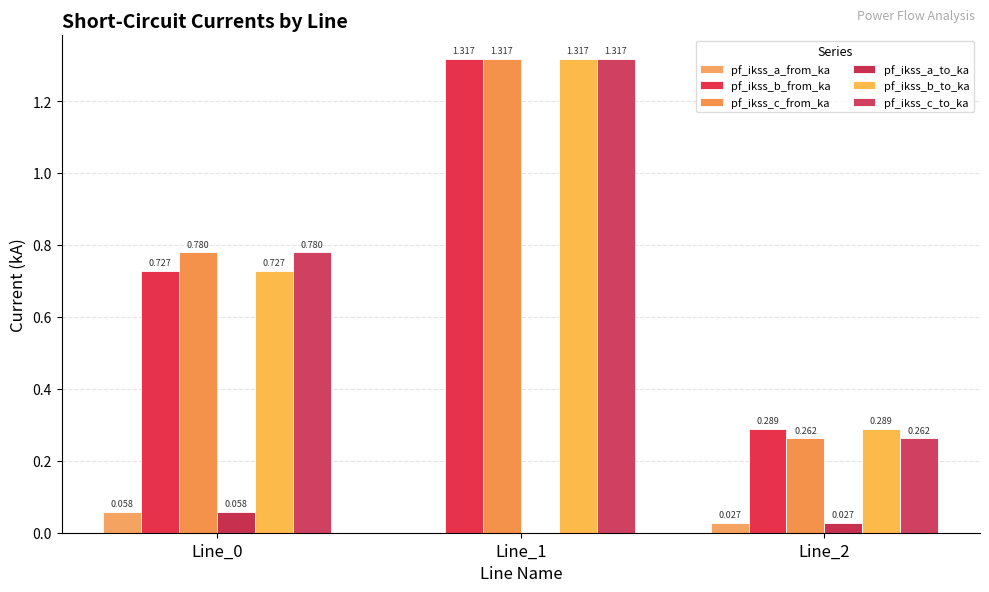

What is the sum of all pf_ikss_a_to_ka values?

0.1